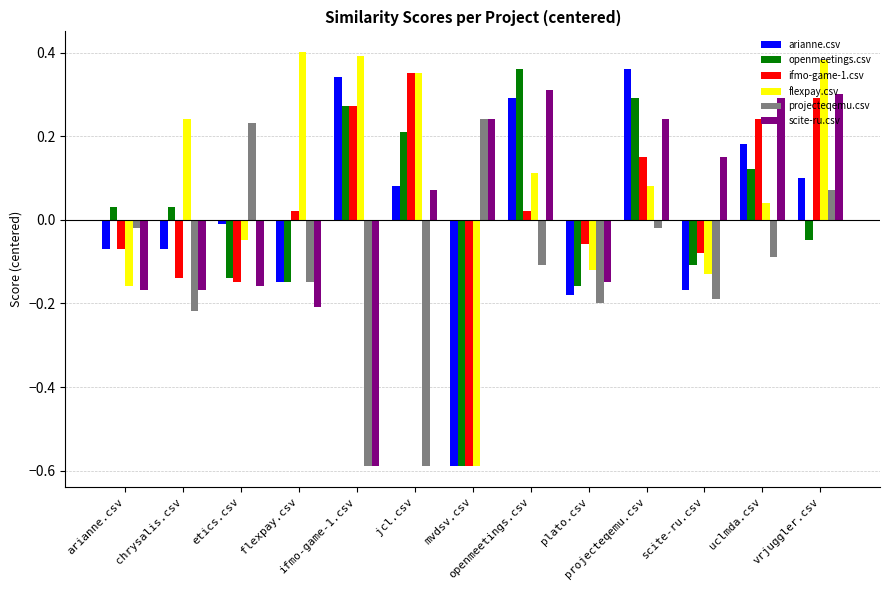

Does the chart contain stacked bars?

No